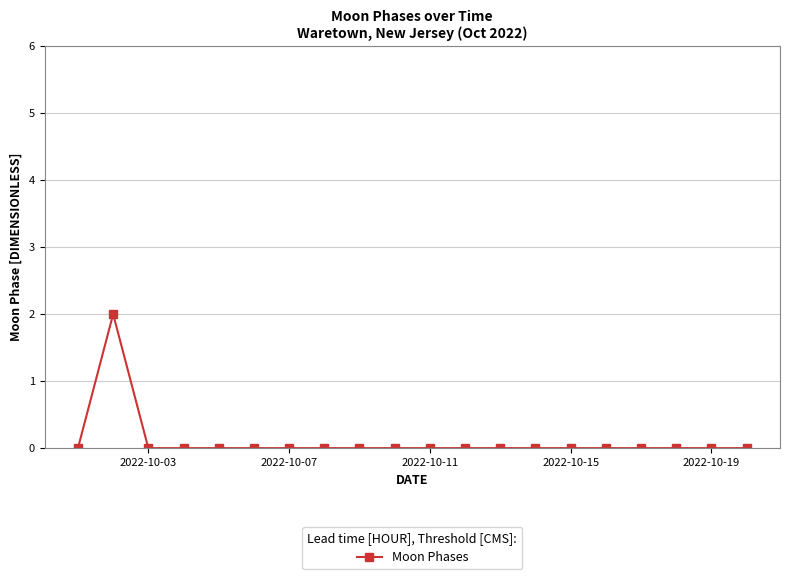

How many distinct data groups are displayed?

1